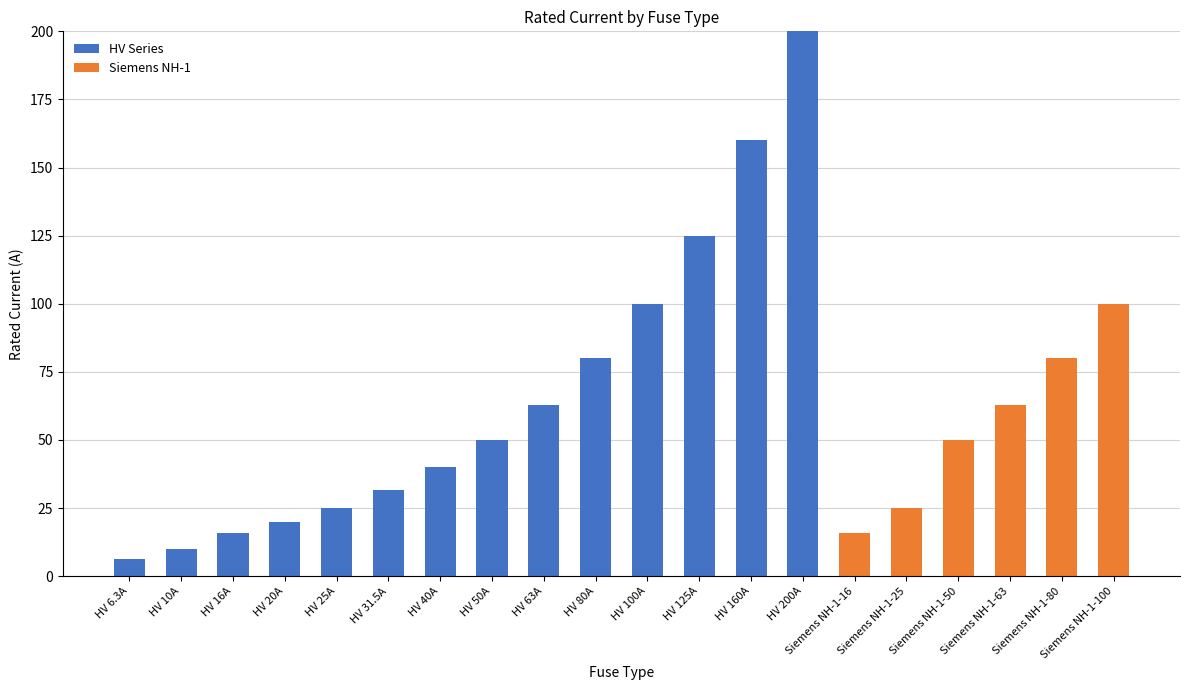

How many categories are shown in the chart?

20